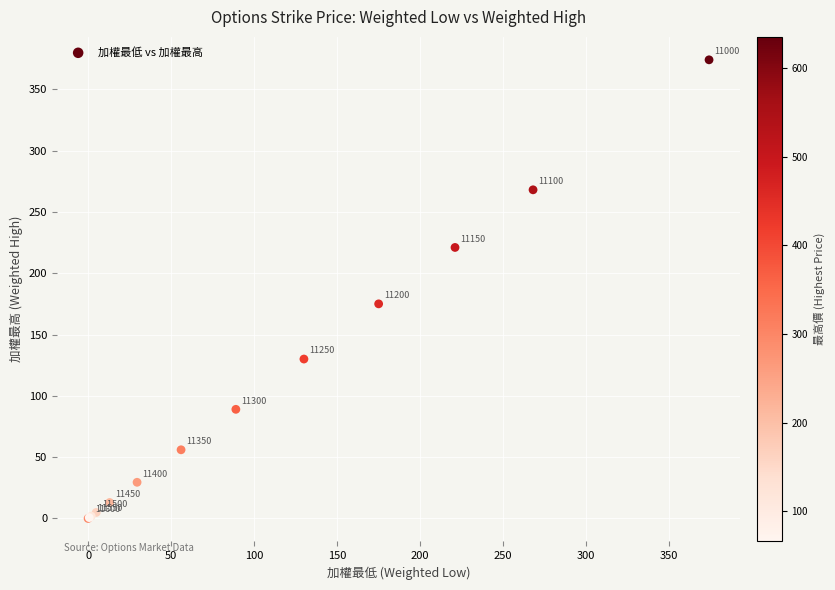

What Y value in the scatter plot is closest to 187?

175.0